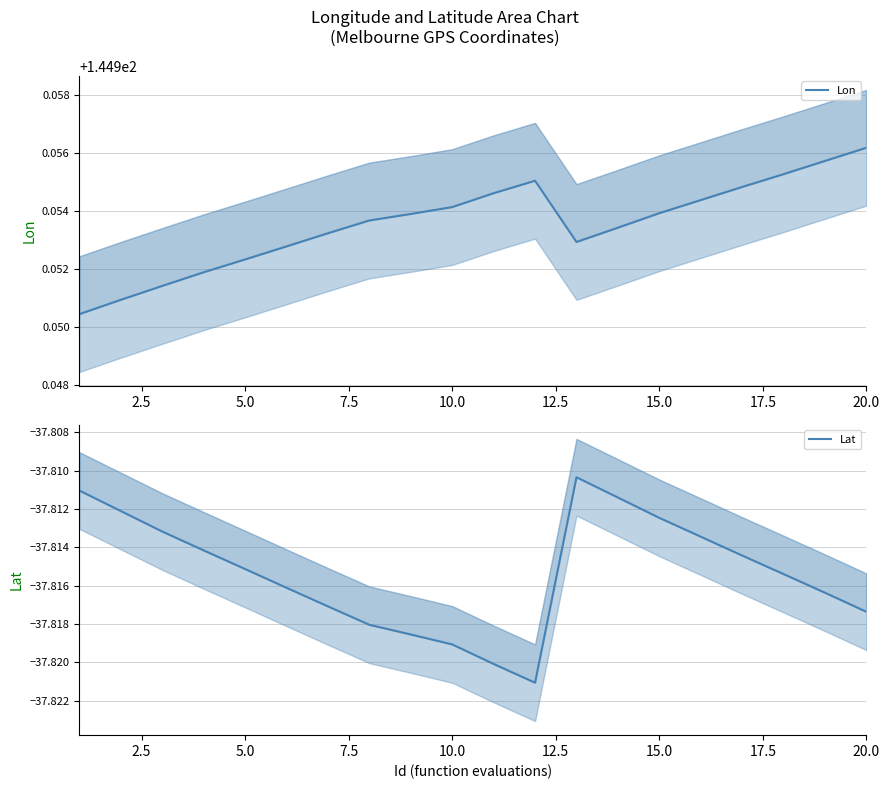

The Lat series shows -37.8 at 7.5. True or false?

True